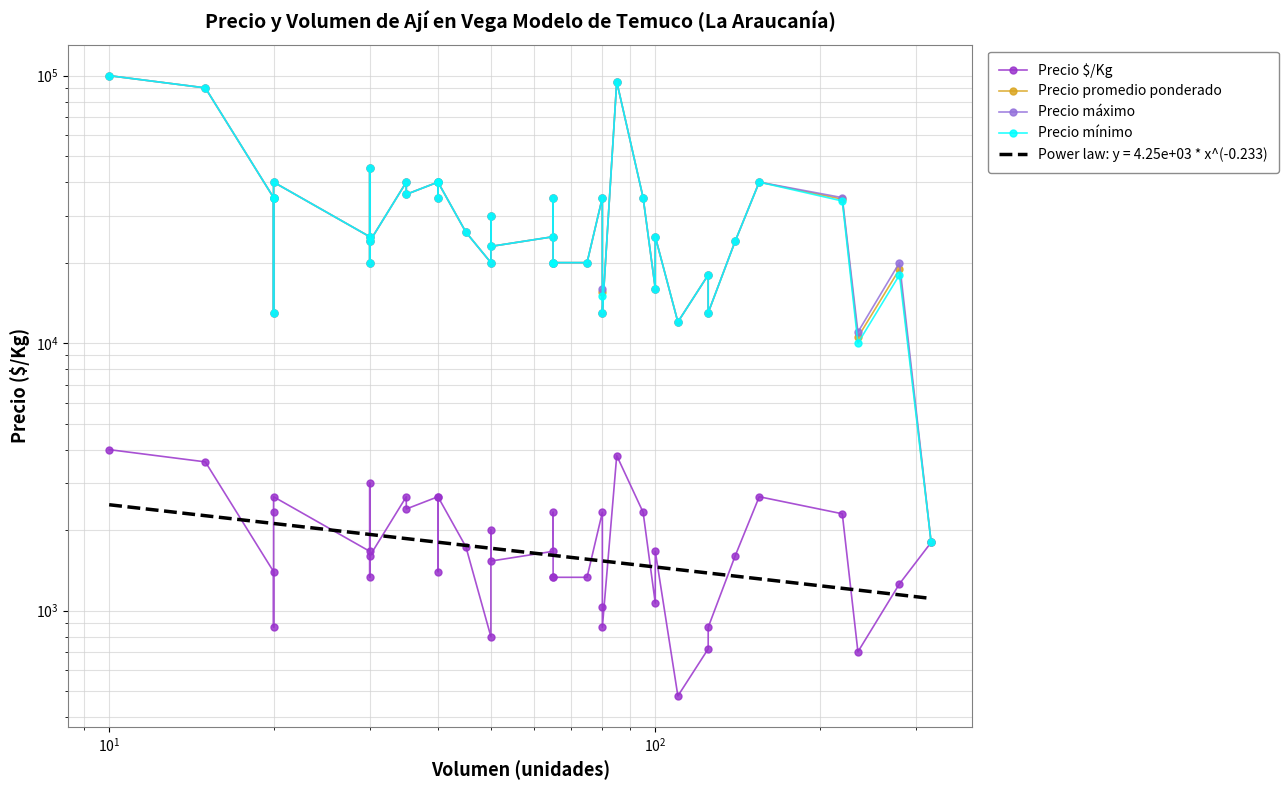

How many data points in Precio promedio ponderado are above 25000?

19